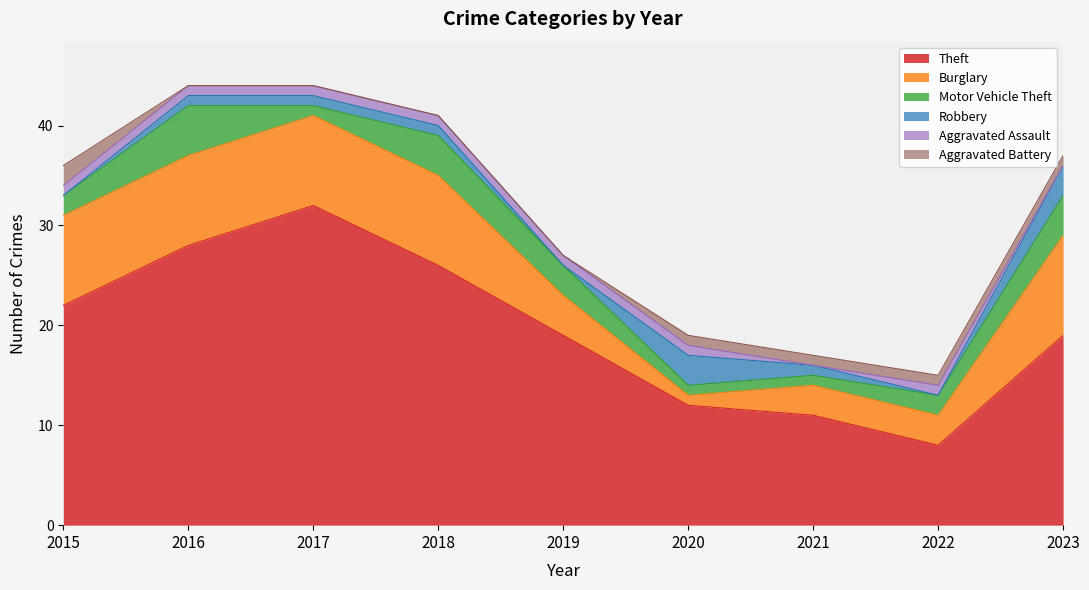

Reading left to right, transcribe all the data shown in this chart.

Theft: 22	28	32	26	19	12	11	8	19
Burglary: 9	9	9	9	4	1	3	3	10
Motor Vehicle Theft: 2	5	1	4	3	1	1	2	4
Robbery: 0	1	1	1	0	3	1	0	3
Aggravated Assault: 1	1	1	1	1	1	0	1	0
Aggravated Battery: 2	0	0	0	0	1	1	1	1